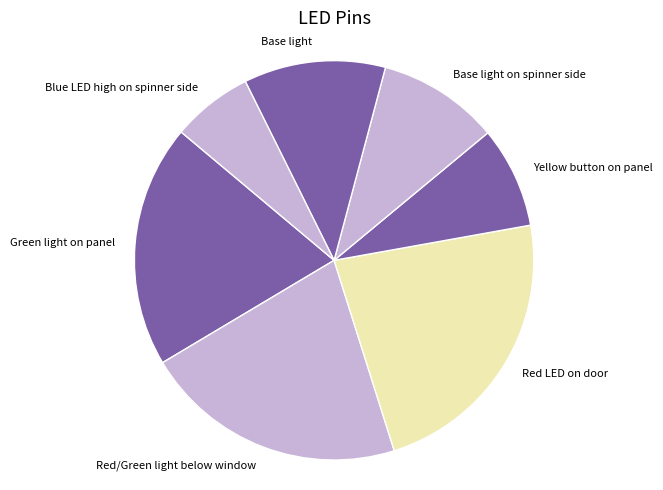

Count the number of slices in the pie.

7